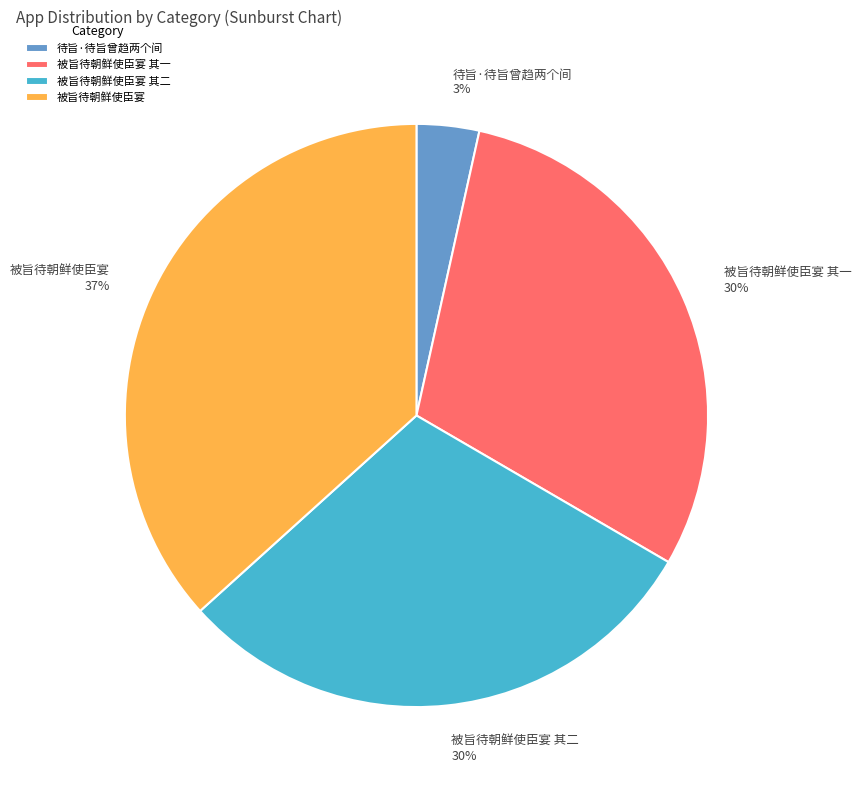

Between 被旨待朝鲜使臣宴 其一 and 被旨待朝鲜使臣宴, which is larger?

被旨待朝鲜使臣宴